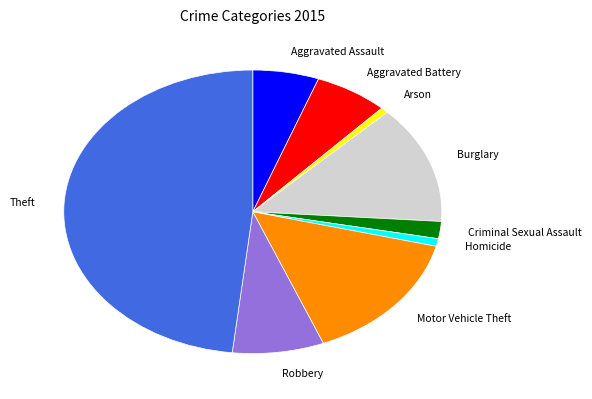

Is Homicide the majority of the pie?

No